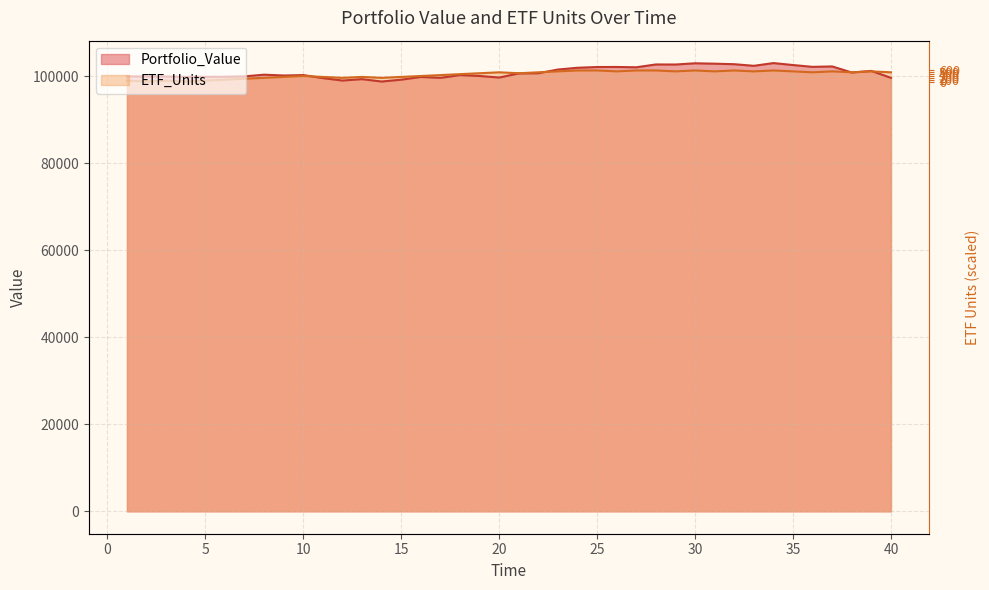

How many times do Portfolio_Value and ETF_Units cross each other?

5